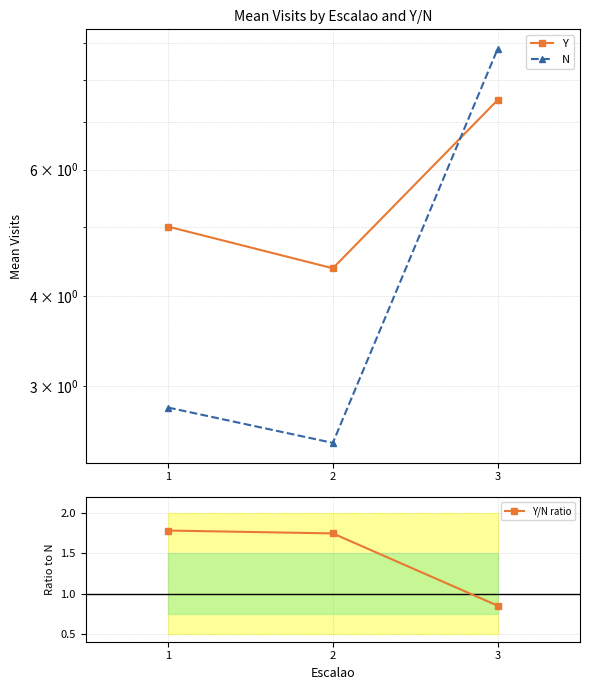

Reading left to right, what are all the values shown in this chart?

Y: 5.0	4.4	7.5
N: 2.8	2.5	8.8
Y/N ratio: 1.8	1.8	0.8